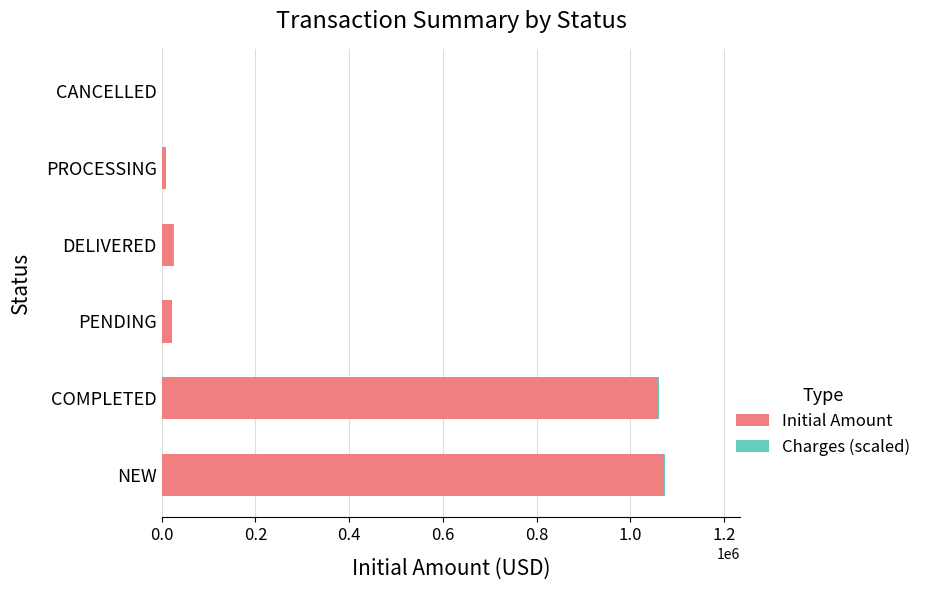

What is the highest value of the Initial Amount series?

1071732